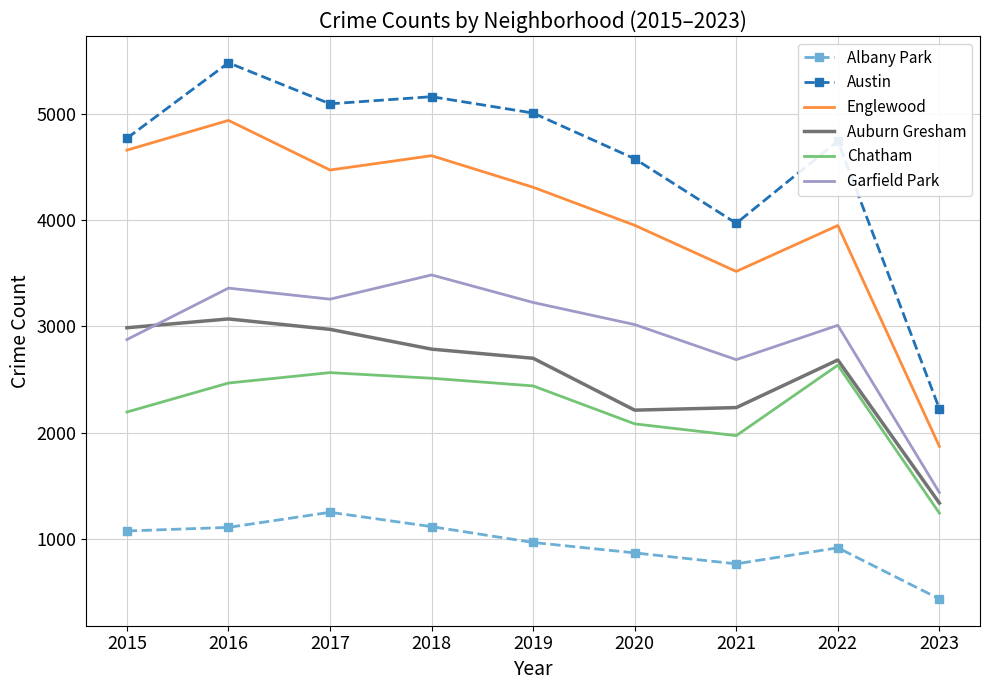

What is the spread (max minus min) of values at 2015?

3695